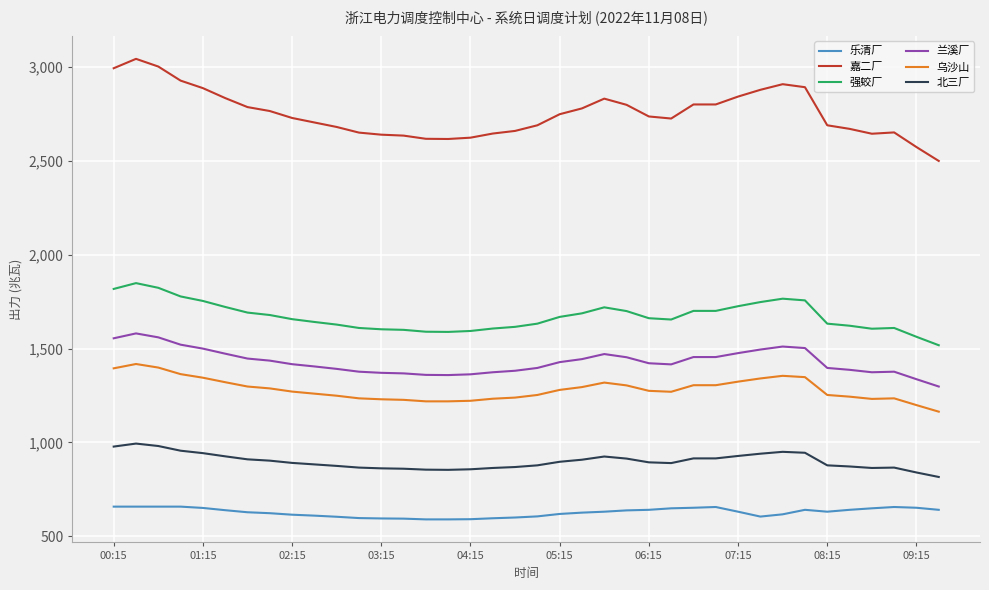

Count the number of categories in the chart.

38